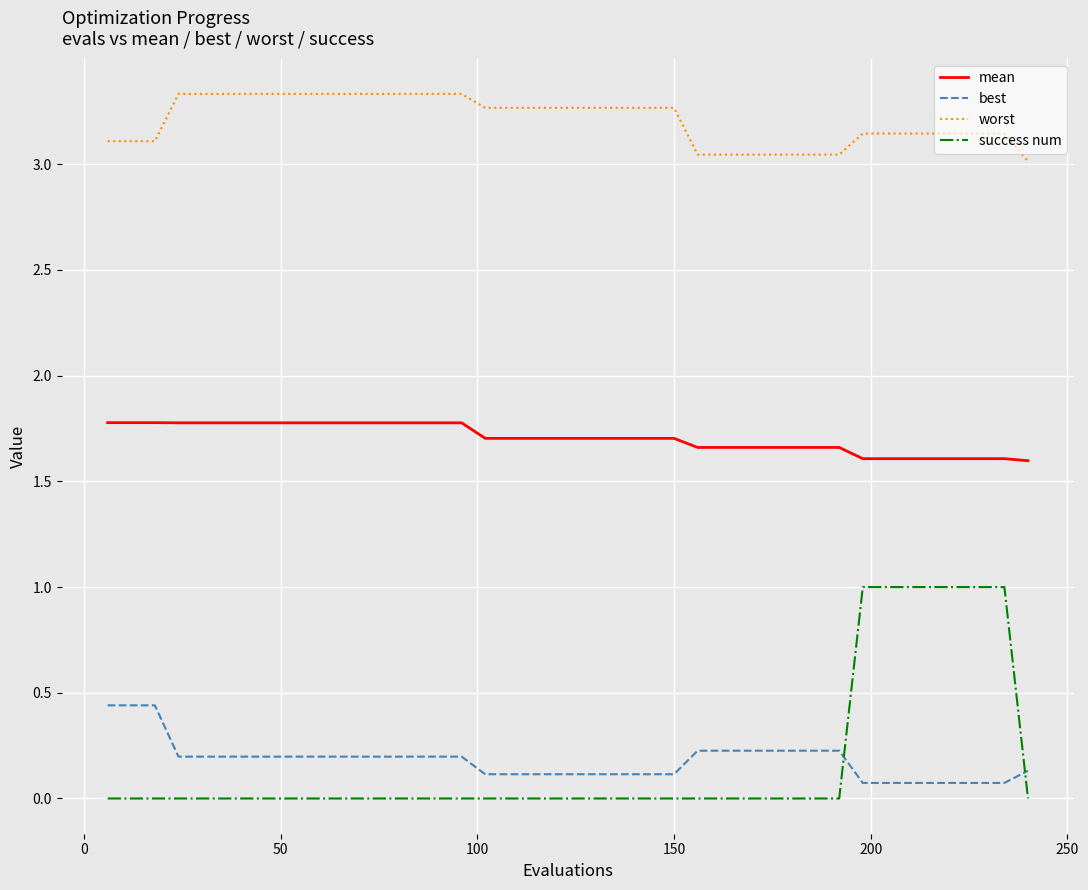

True or false: mean and best intersect in this chart.

False